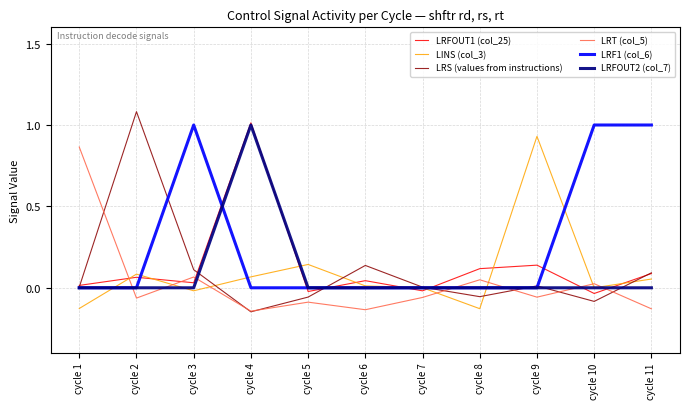

How many intersections are there between LRF1 (col_6) and LINS (col_3)?

6